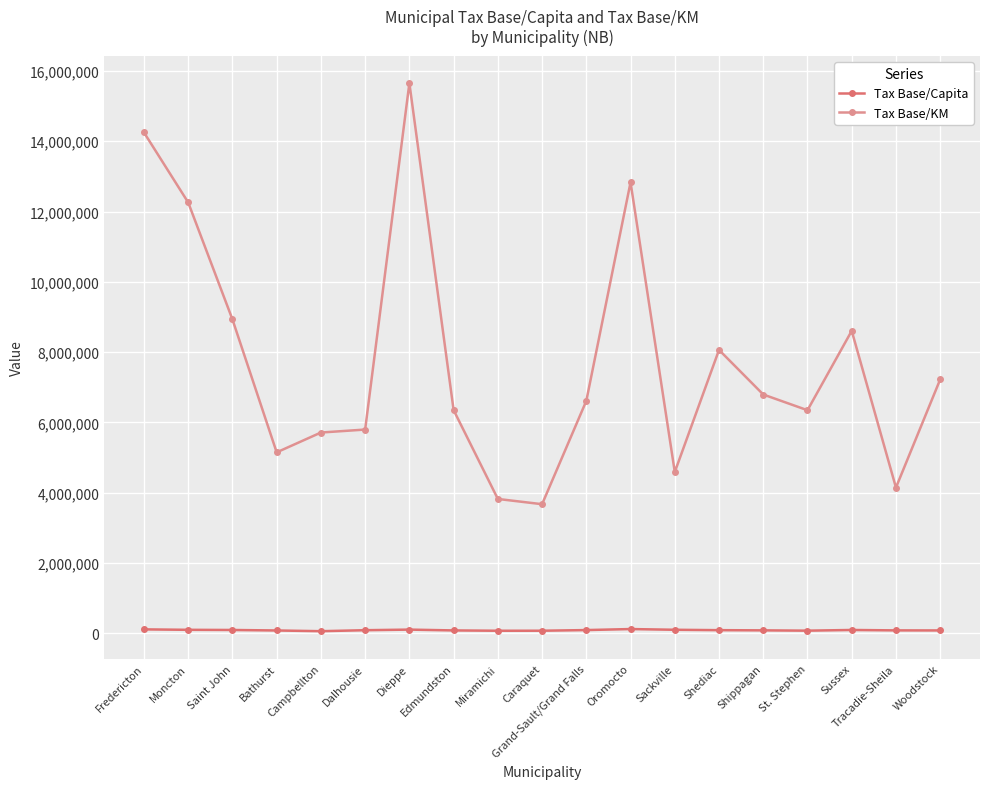

What is the label of the 13th point from the right?

Dieppe